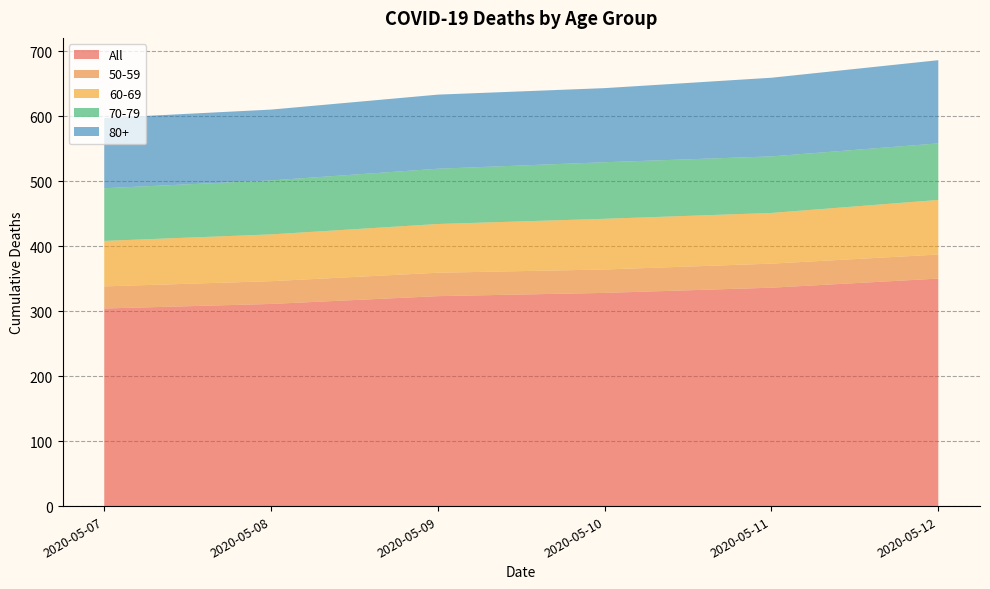

Reading left to right, extract all data points from this chart.

All: 2020-05-07=304	2020-05-08=311	2020-05-09=323	2020-05-10=328	2020-05-11=336	2020-05-12=350
50-59: 2020-05-07=34	2020-05-08=35	2020-05-09=36	2020-05-10=36	2020-05-11=37	2020-05-12=37
60-69: 2020-05-07=70	2020-05-08=72	2020-05-09=75	2020-05-10=78	2020-05-11=78	2020-05-12=84
70-79: 2020-05-07=81	2020-05-08=83	2020-05-09=85	2020-05-10=87	2020-05-11=87	2020-05-12=87
80+: 2020-05-07=108	2020-05-08=109	2020-05-09=114	2020-05-10=114	2020-05-11=121	2020-05-12=128